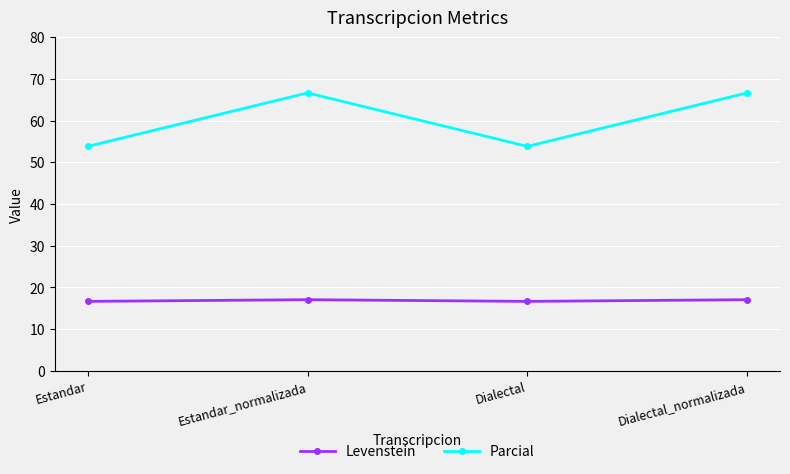

What is the difference between the highest and lowest values at Dialectal_normalizada?

49.6